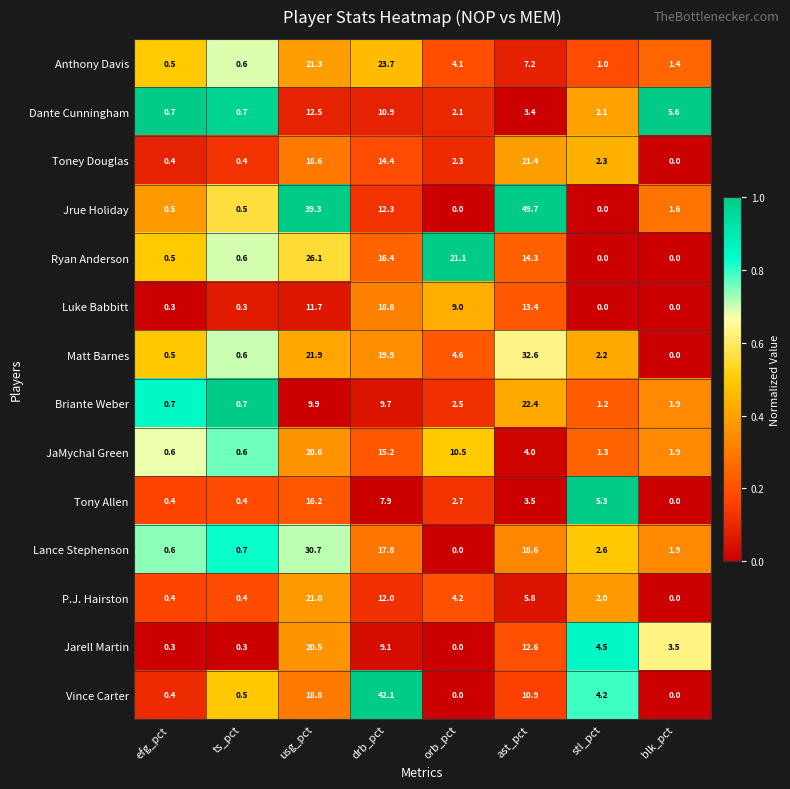

What is the greatest value displayed?

49.7